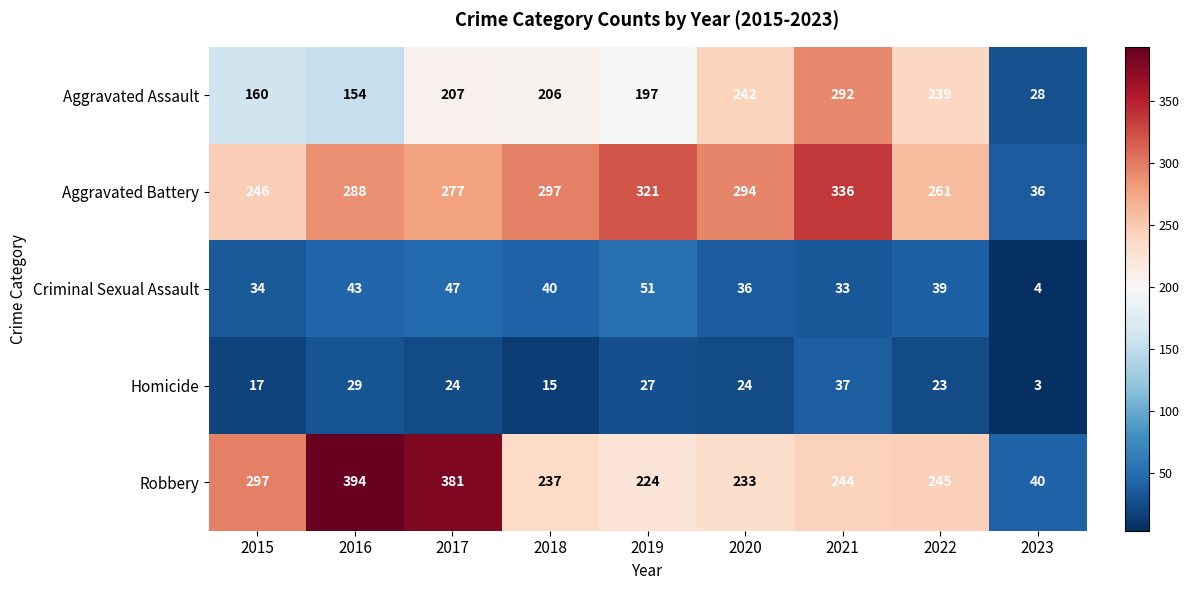

The Aggravated Assault series shows 197 at 2019. True or false?

True